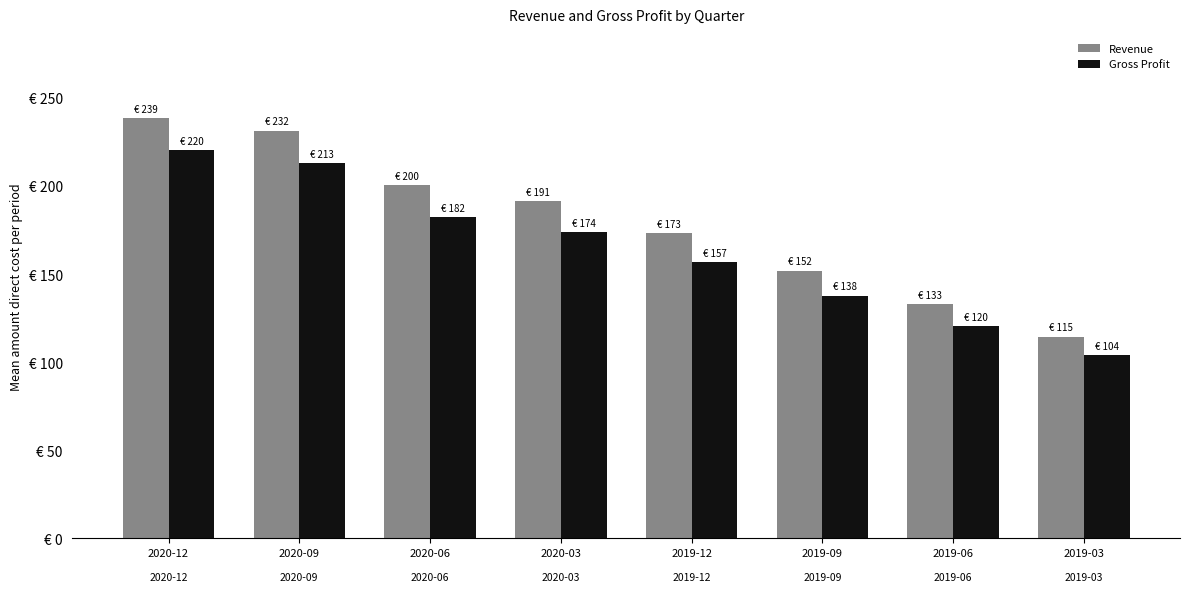

What is the label of the 1st bar from the left?

2020-12